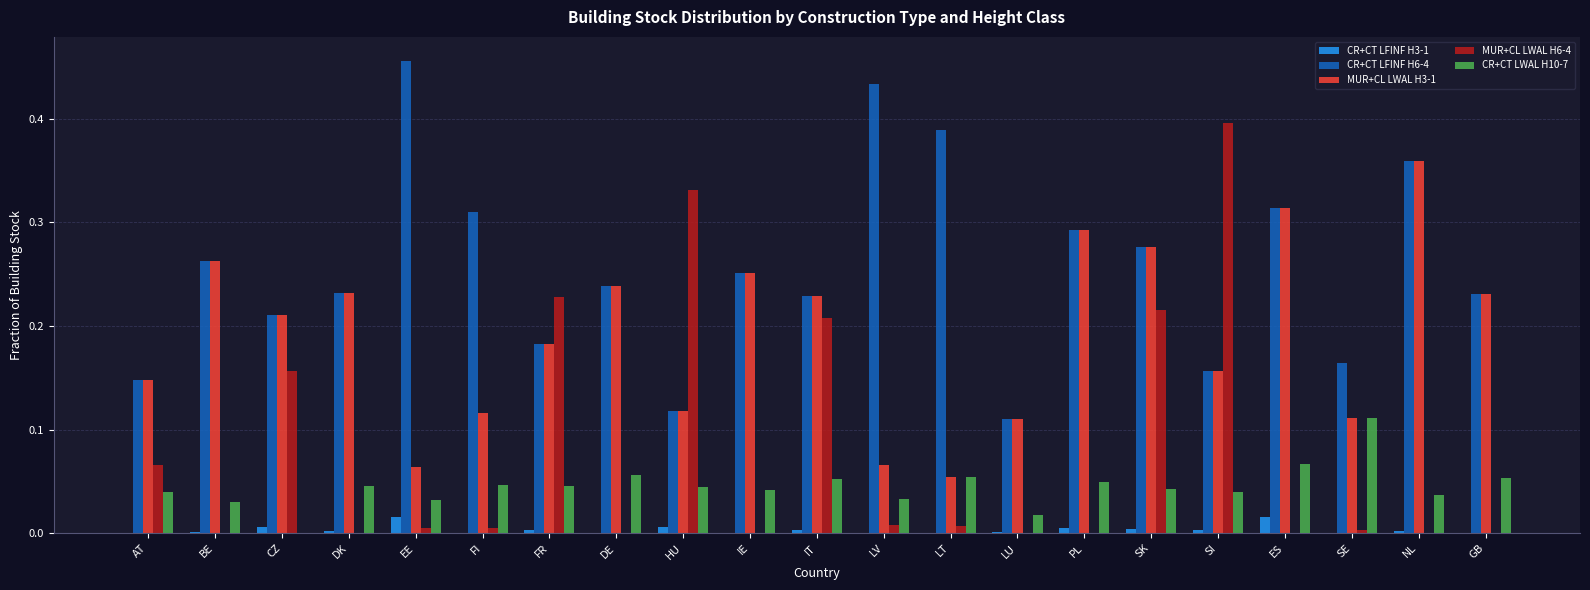

Is the value of CR+CT LFINF H6-4 at DK greater than the value of CR+CT LFINF H3-1 at FR?

Yes